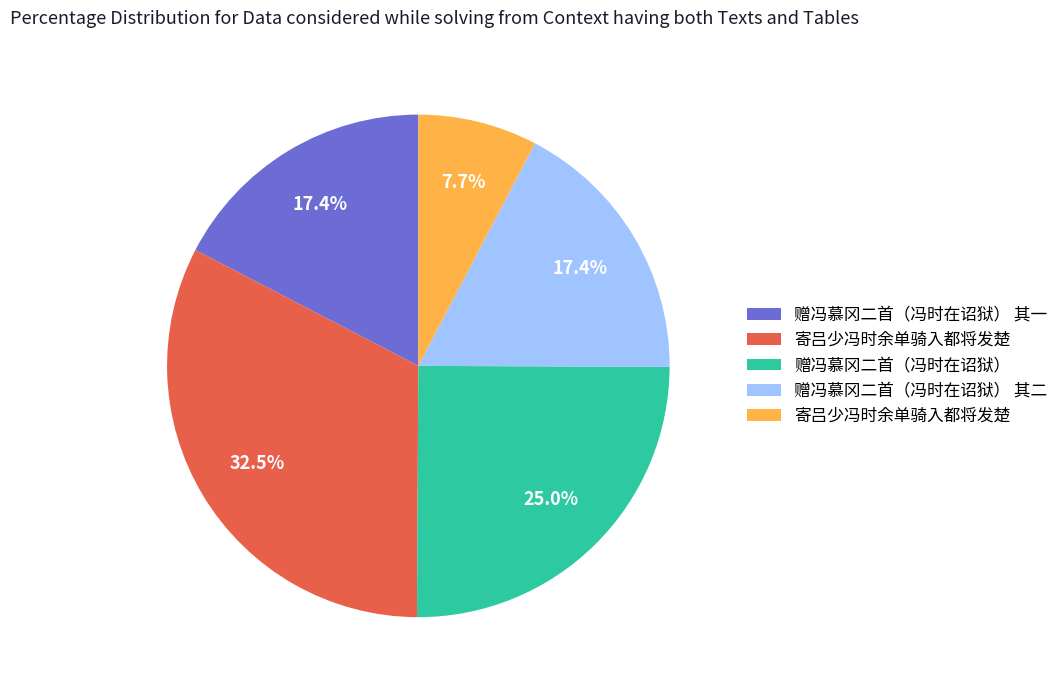

How many segments does this pie chart have?

5